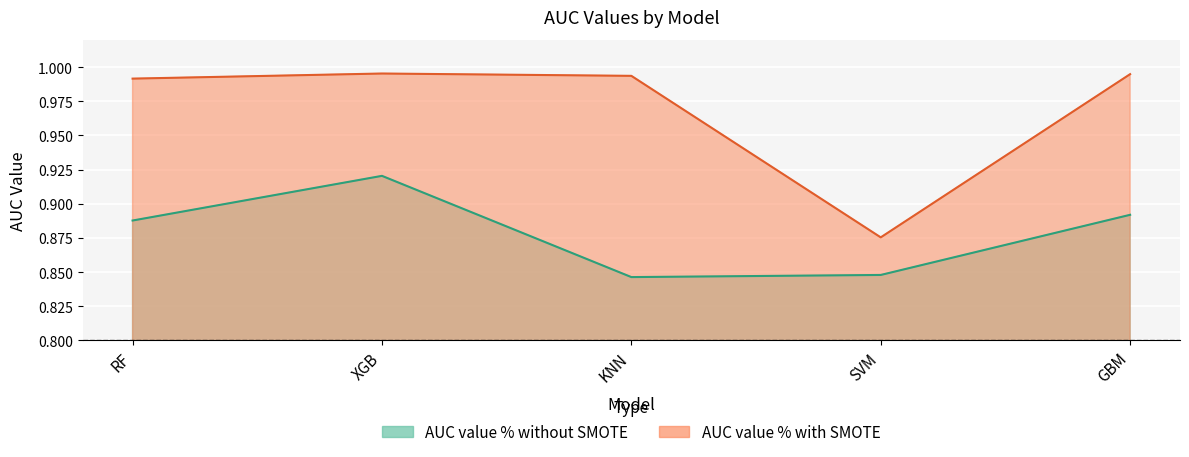

Reading right to left, what are all the values shown in this chart?

AUC value % without SMOTE: 0.9	0.8	0.8	0.9	0.9
AUC value % with SMOTE: 1.0	0.9	1.0	1.0	1.0